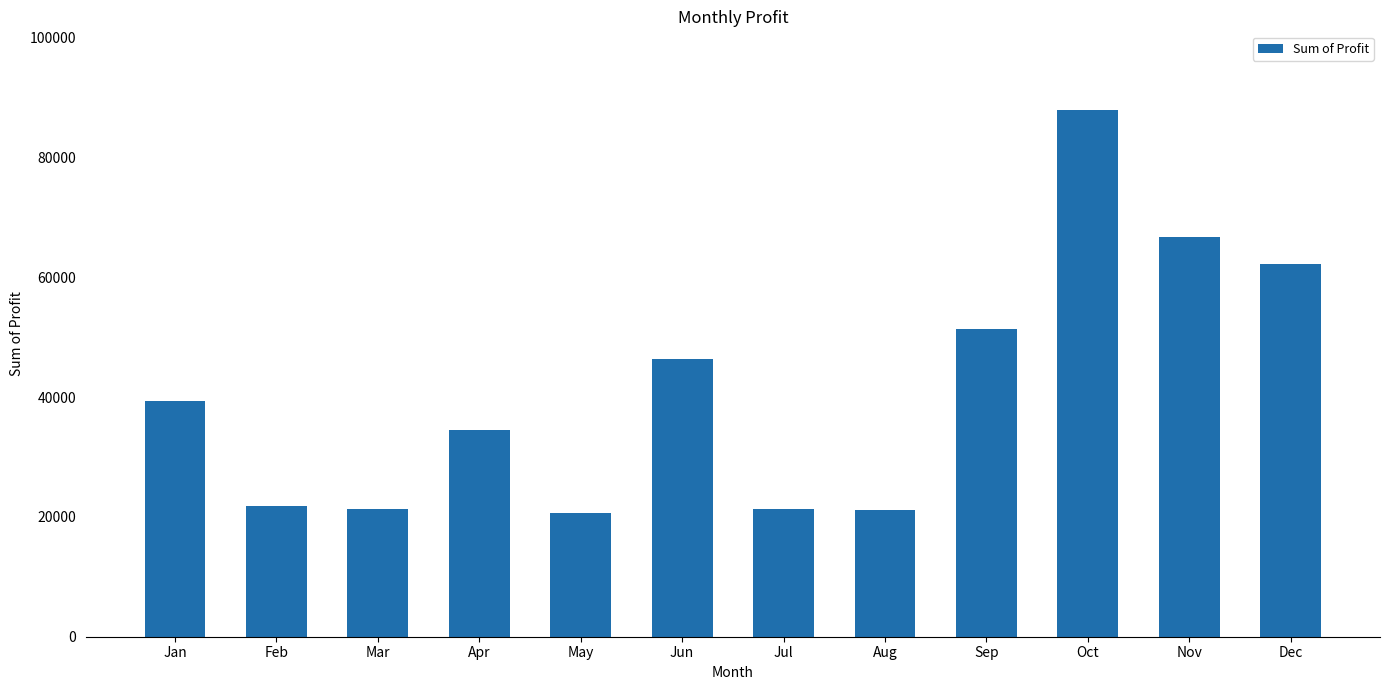

What is the ratio of the value at May to the value at Jun?

0.4